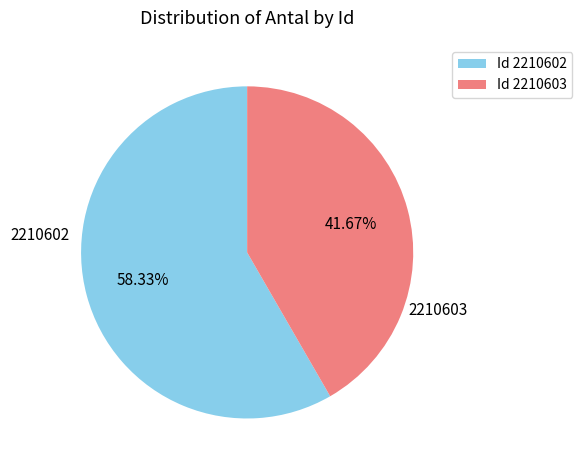

Rank the categories by value from highest to lowest.

Id 2210602, Id 2210603